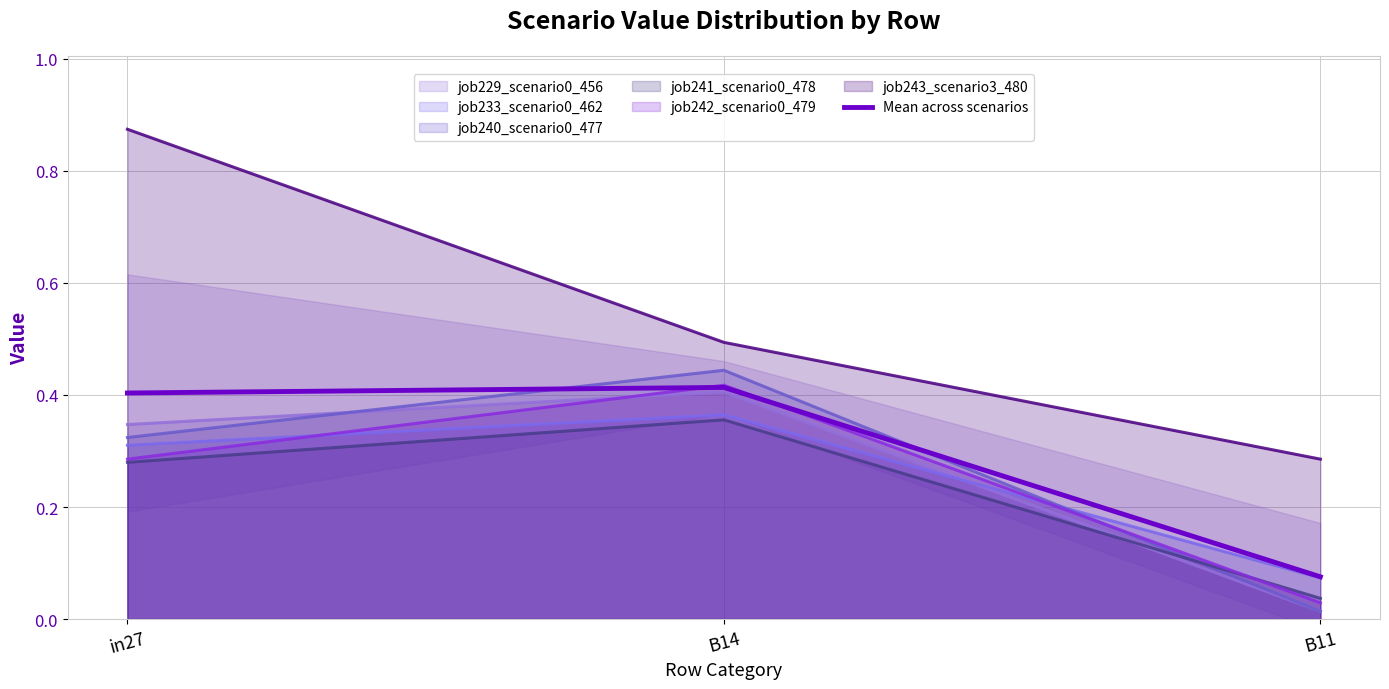

Rank the categories by value from highest to lowest.

B14, in27, B11